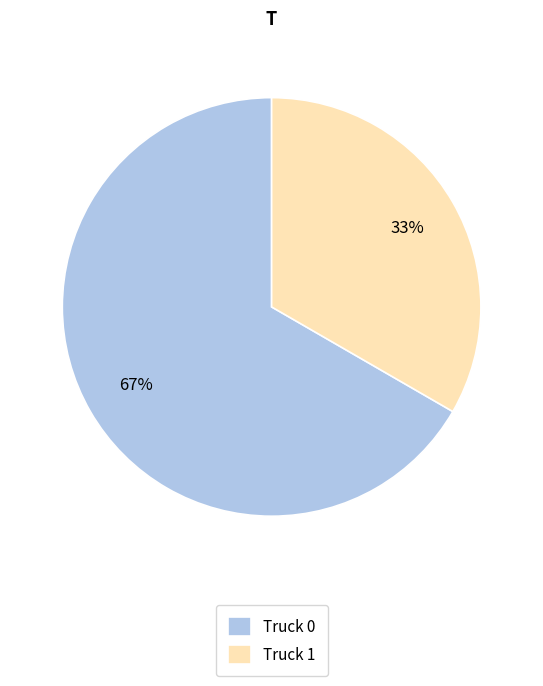

To the nearest percent, what portion does Truck 0 represent?

67%